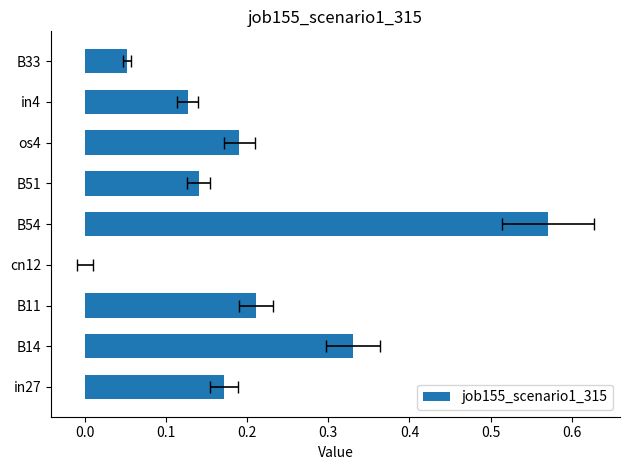

What position from the left is B54?

5